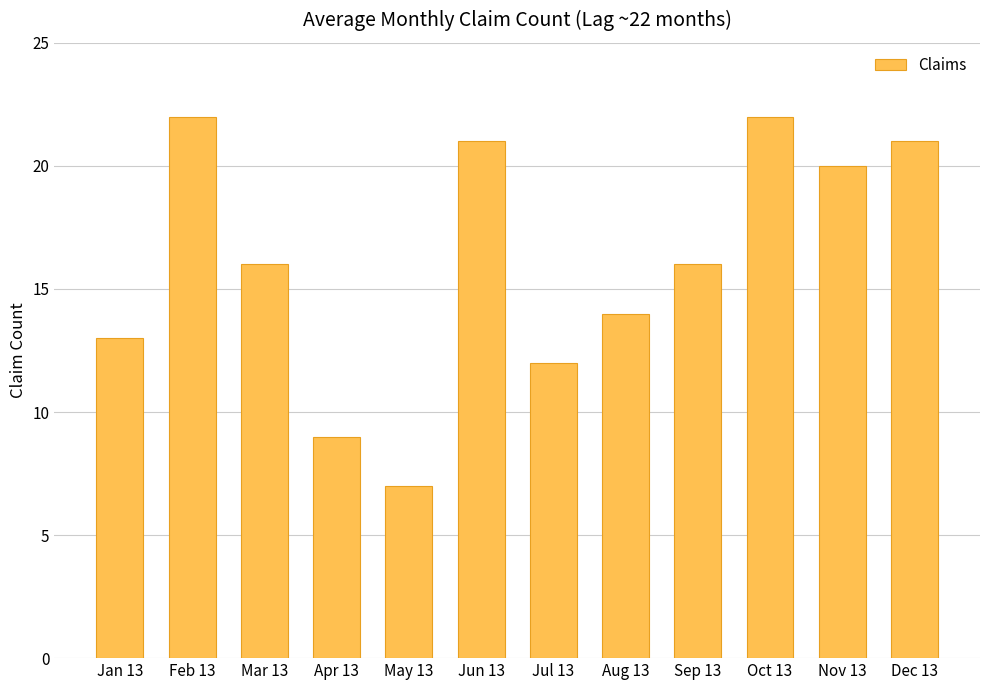

How many series are shown in this chart?

1